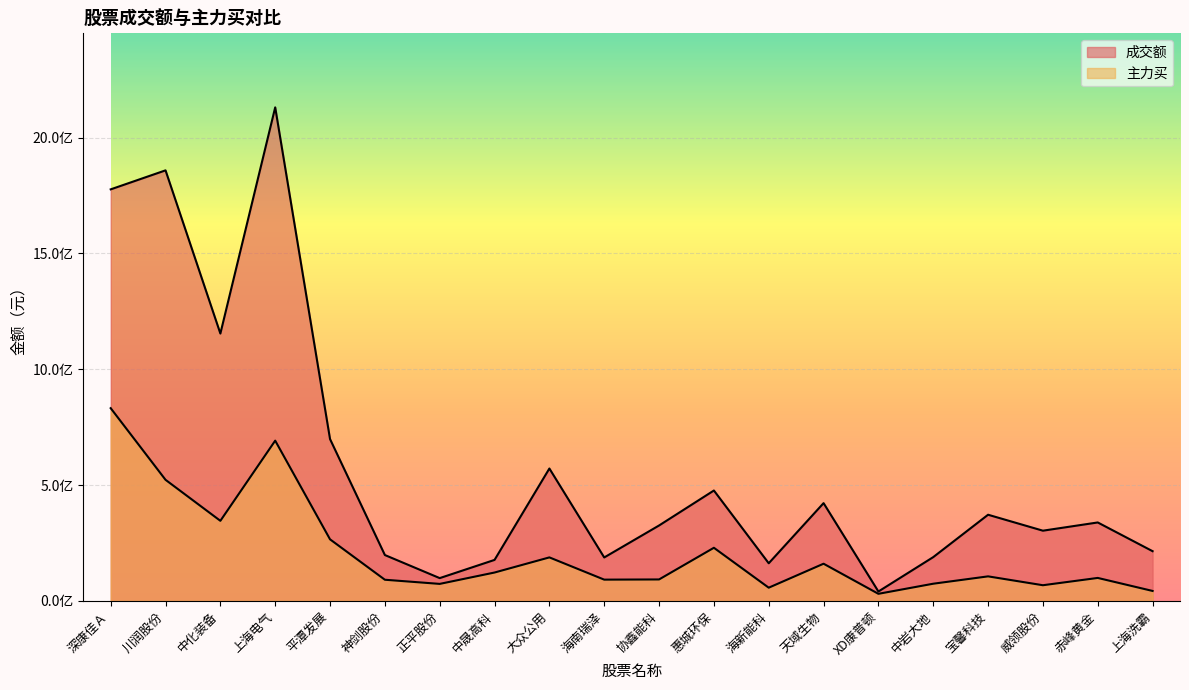

What is the difference between the maximum and minimum values in the 主力买 series?

801377622